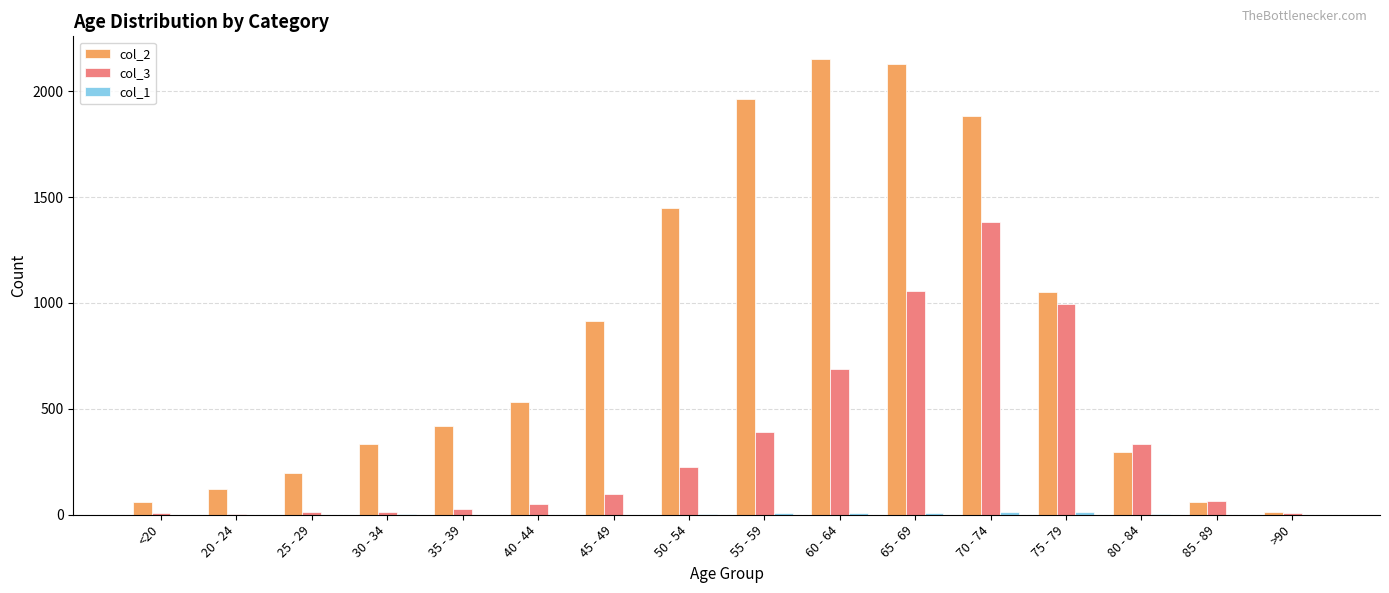

True or false: col_3 has a value of 993 at 75 - 79.

True